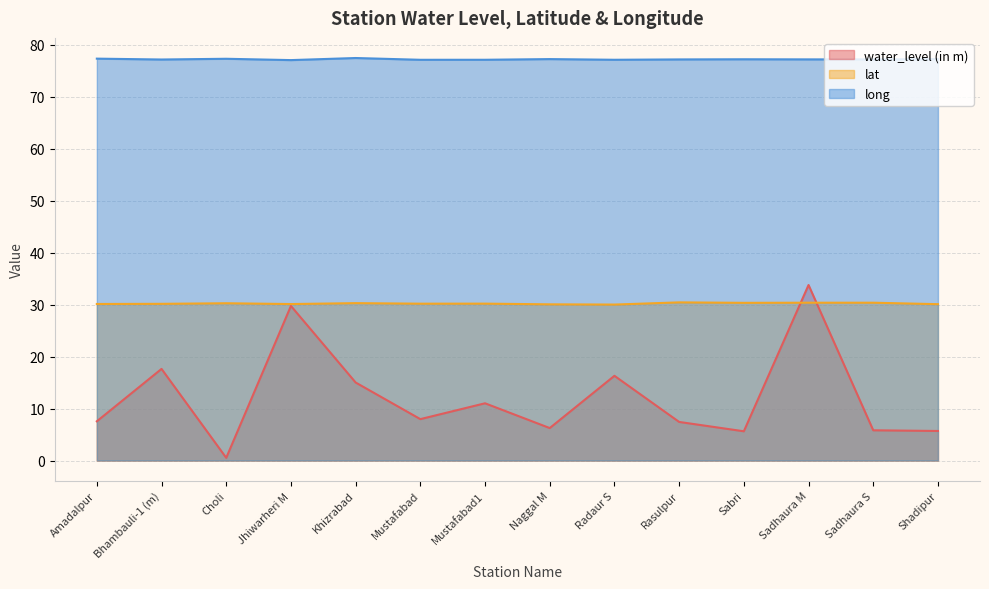

Reading right to left, what are all the values shown in this chart?

water_level (in m): 5.7	5.8	33.8	5.6	7.4	16.3	6.2	11.0	8.0	15.0	29.8	0.5	17.6	7.5
lat: 30.1	30.4	30.4	30.4	30.4	30.0	30.1	30.2	30.2	30.3	30.1	30.3	30.2	30.1
long: 77.3	77.2	77.2	77.2	77.2	77.2	77.3	77.2	77.1	77.5	77.1	77.3	77.2	77.4